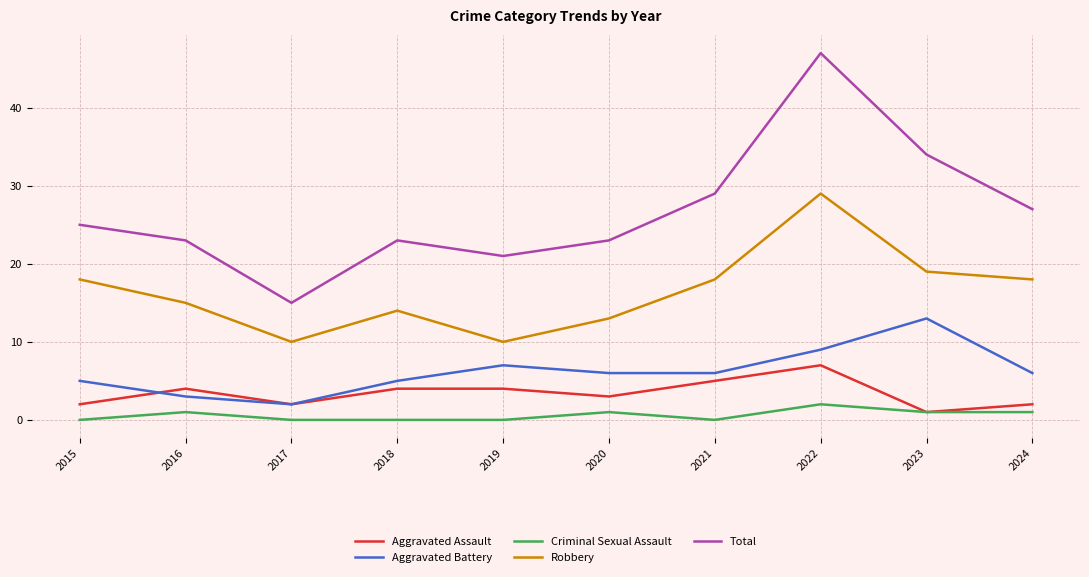

Reading left to right, extract all data points from this chart.

Aggravated Assault: 2	4	2	4	4	3	5	7	1	2
Aggravated Battery: 5	3	2	5	7	6	6	9	13	6
Criminal Sexual Assault: 0	1	0	0	0	1	0	2	1	1
Robbery: 18	15	10	14	10	13	18	29	19	18
Total: 25	23	15	23	21	23	29	47	34	27